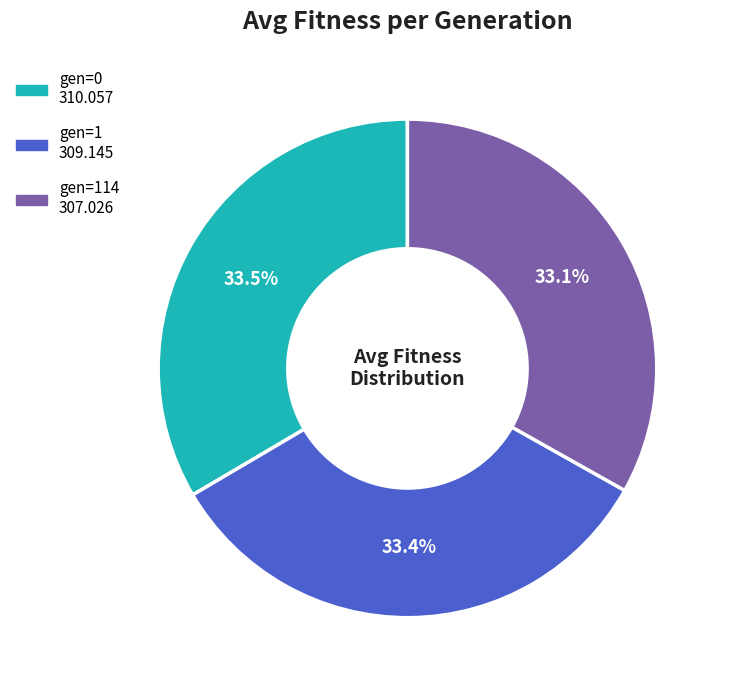

Is there any slice that represents more than half of the pie?

No